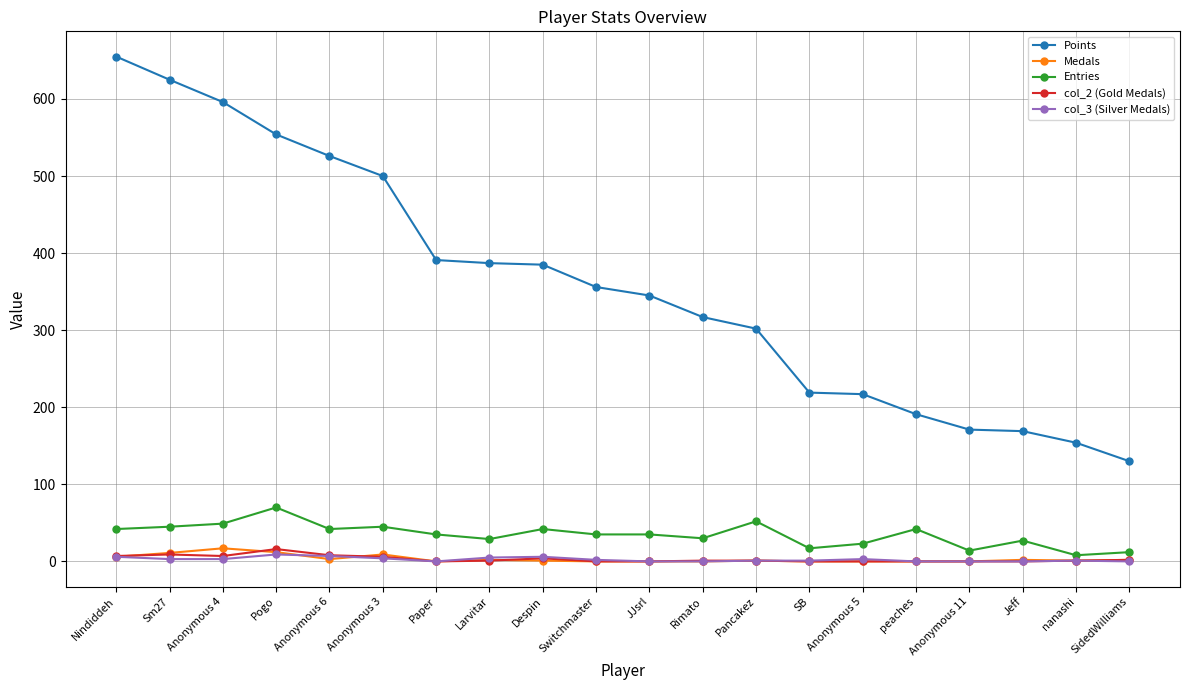

What is the difference between the maximum and minimum values in the Medals series?

17